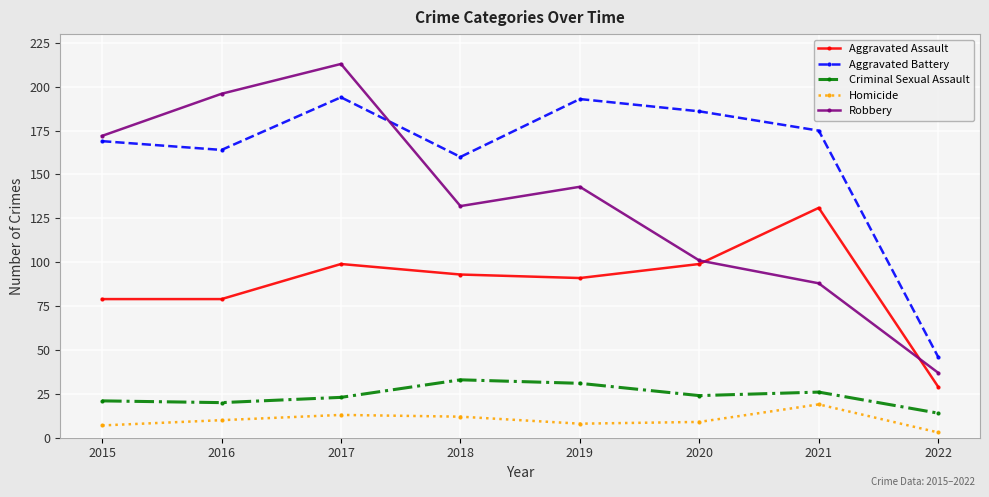

Which series has the widest spread of values?

Robbery